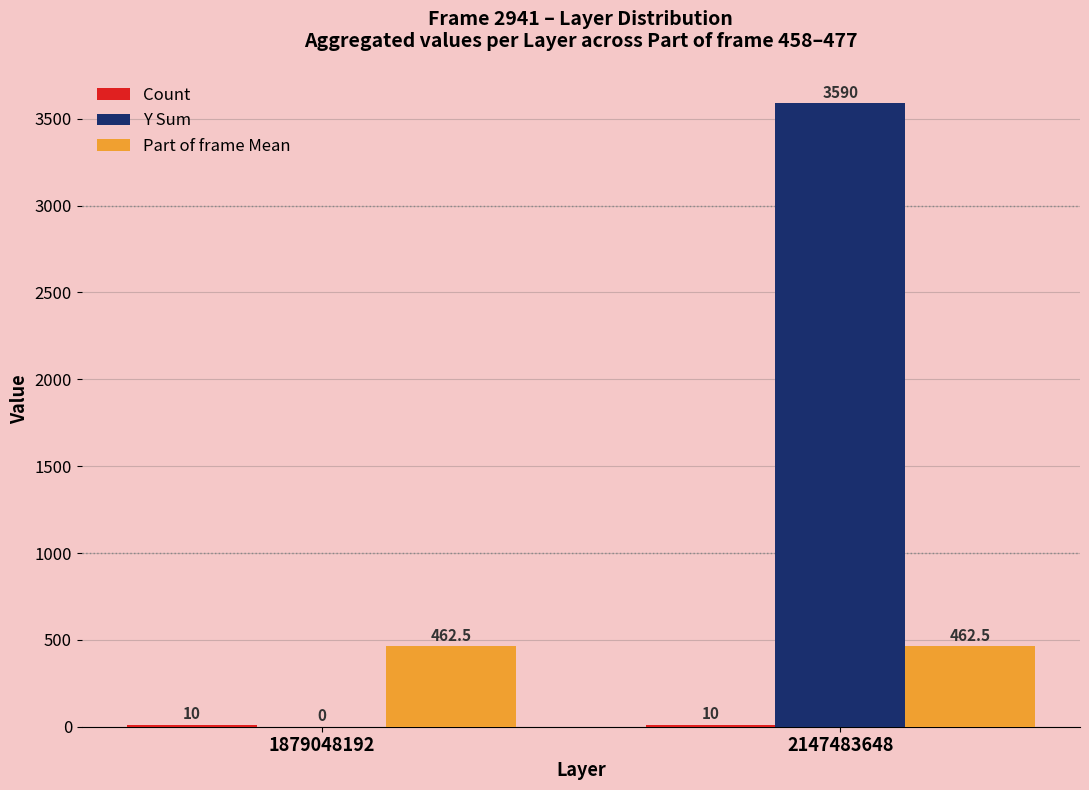

Which series has the largest total across all categories?

Y Sum